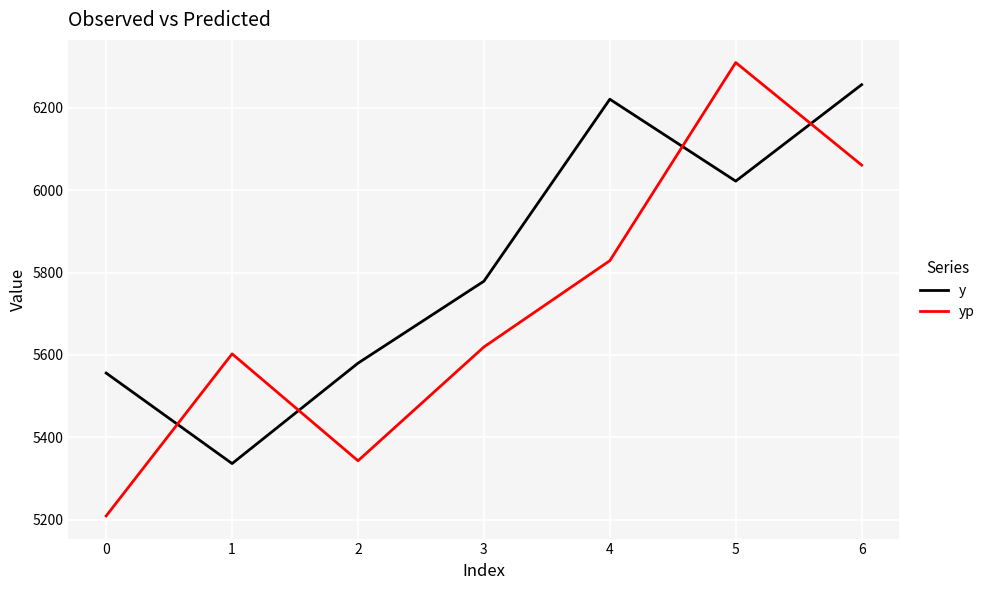

Reading left to right, extract all data points from this chart.

y: 5555.9	5336.3	5580.0	5778.9	6220.6	6021.8	6255.9
yp: 5209.2	5602.6	5343.1	5619.3	5828.7	6309.6	6060.7